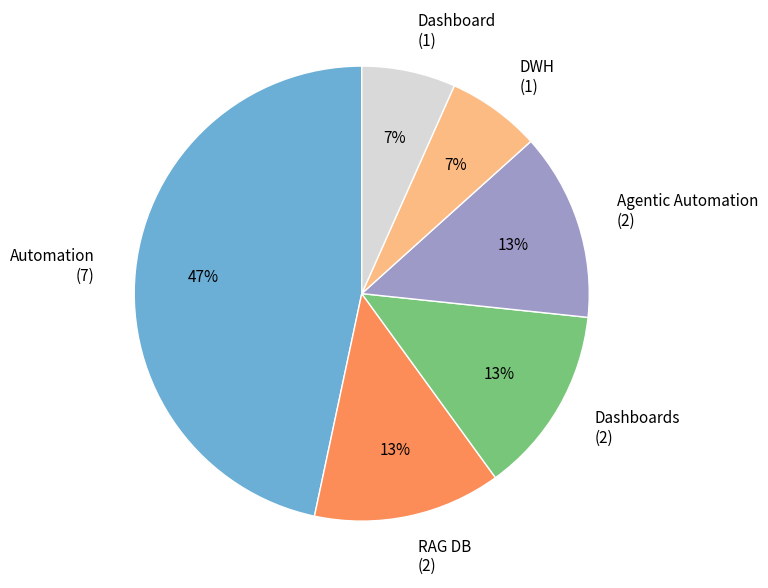

Which slice is the largest?

Automation (7)